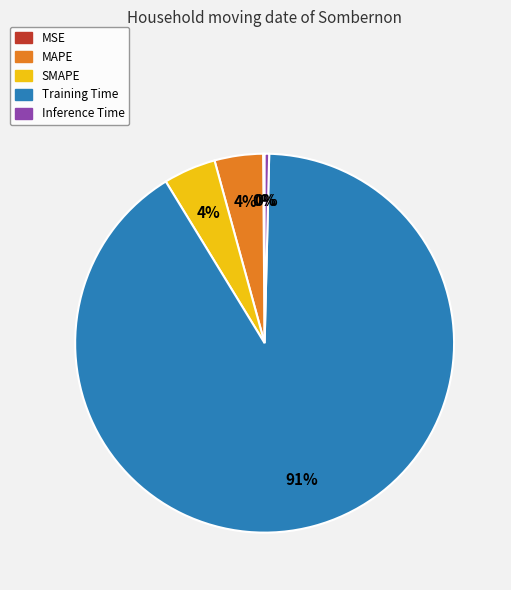

To the nearest percent, what is the average slice percentage?

20%